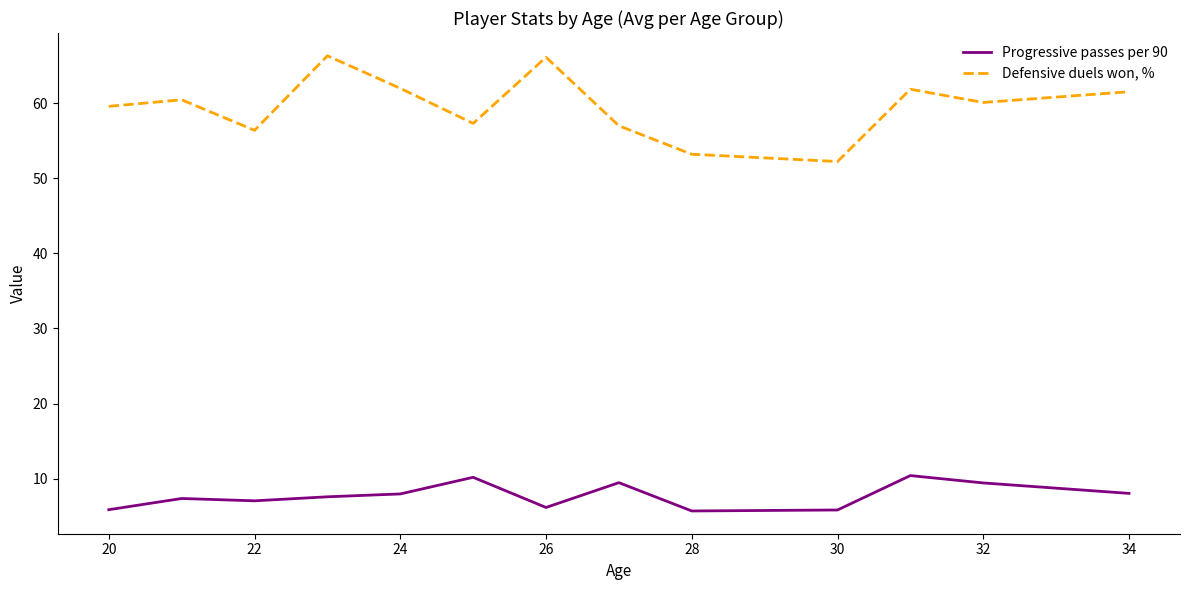

Rank the series by their average value, from lowest to highest.

Progressive passes per 90, Defensive duels won, %